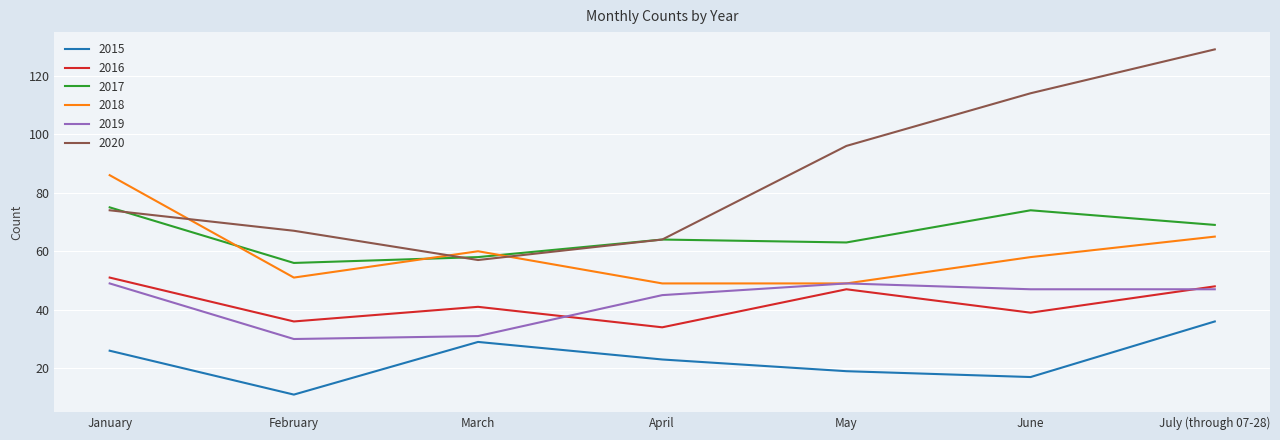

Which series has the widest spread of values?

2020